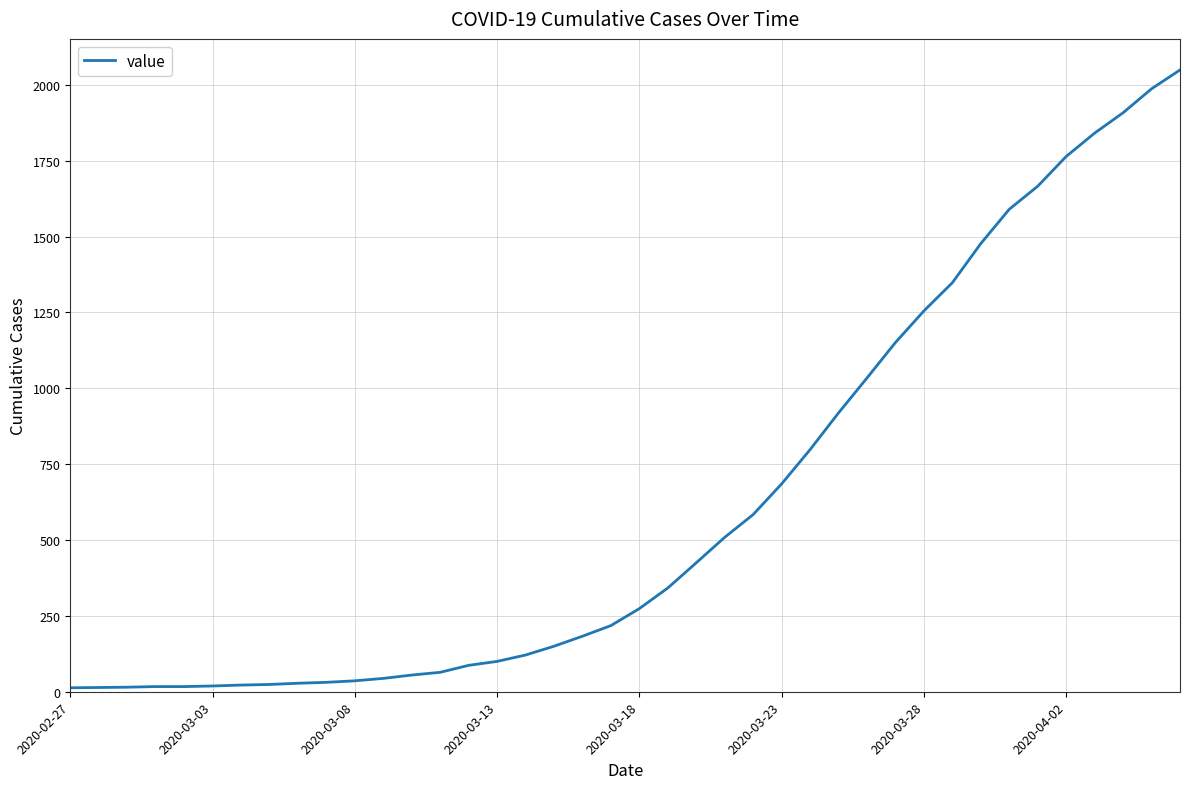

What is the greatest value displayed?

2049